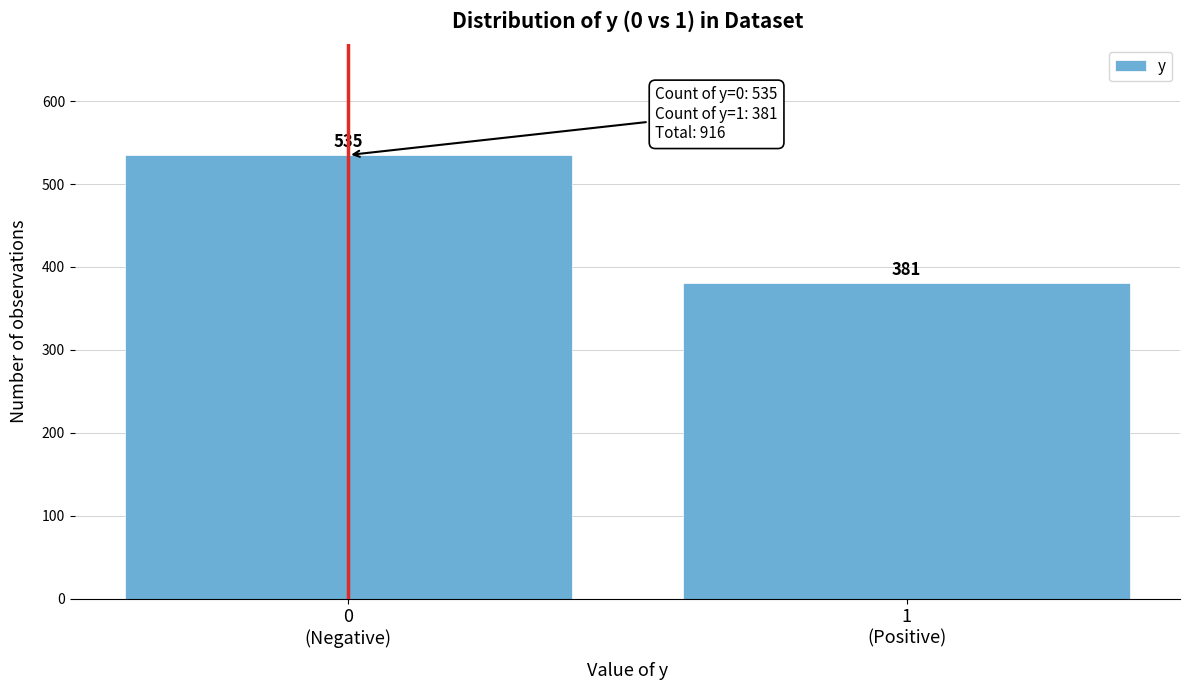

Reading right to left, extract all data points from this chart.

381	535